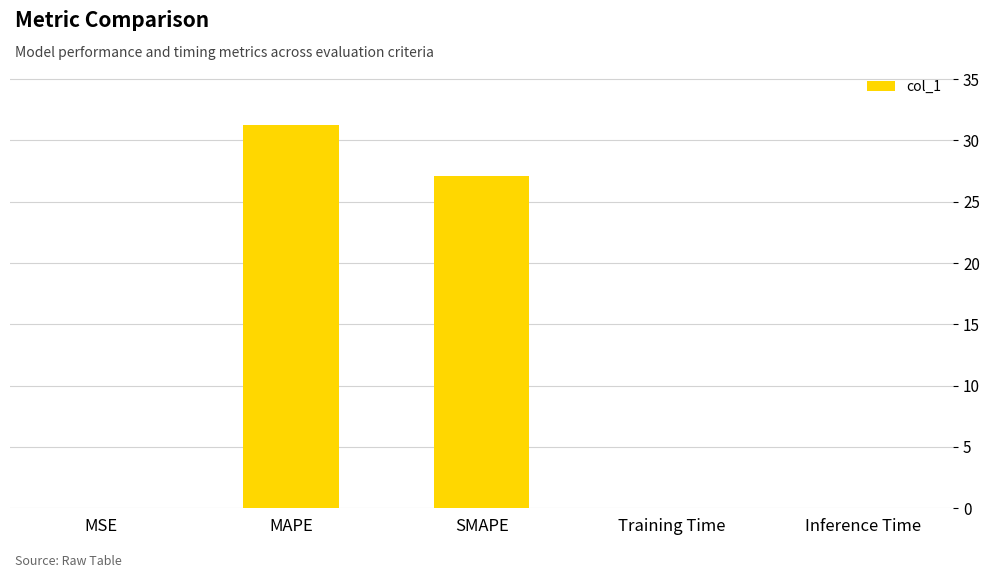

Where is the data nearest to the value 15?

SMAPE